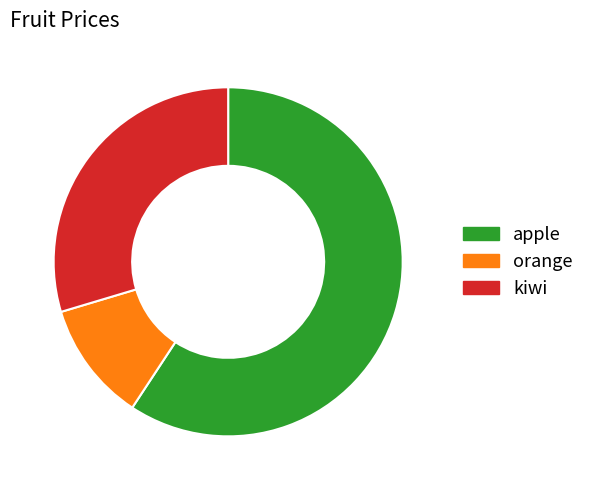

Which has a higher value, kiwi or apple?

apple